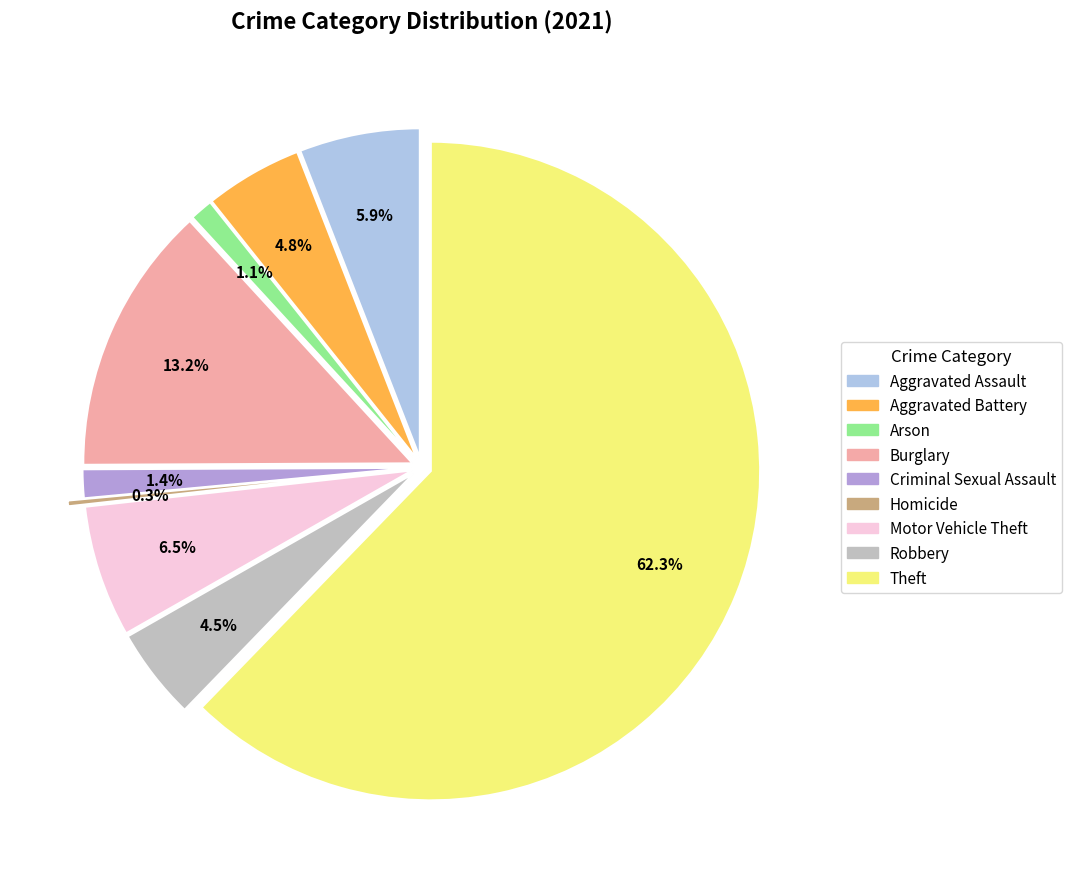

Is there a majority slice in this chart?

Yes